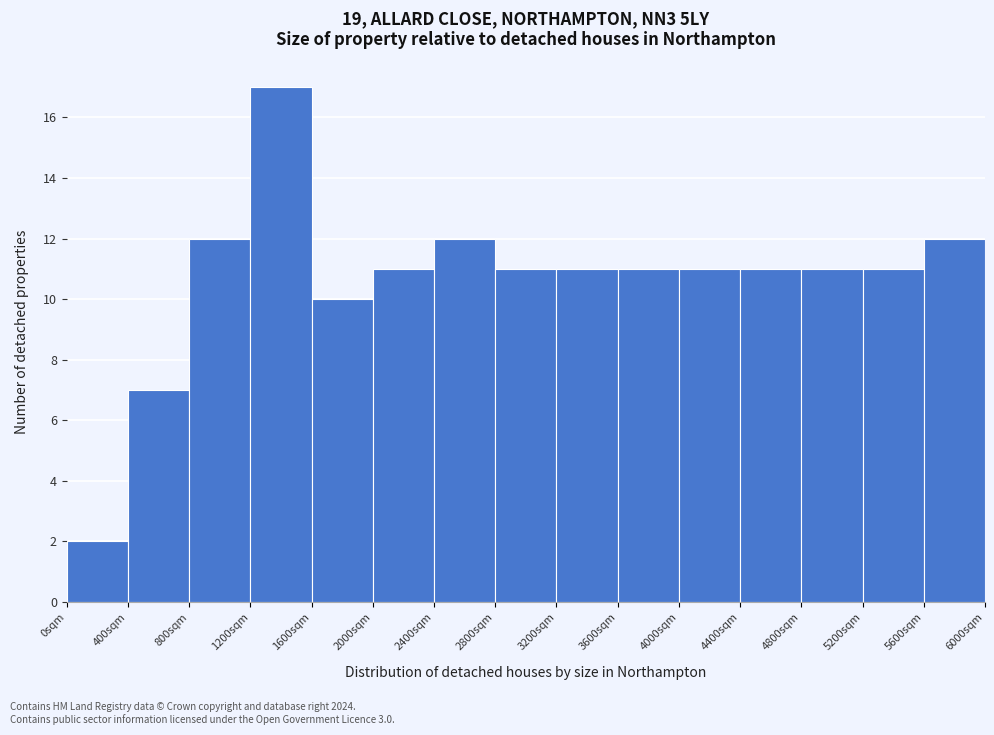

Which range on the x-axis has the tallest bar?

1200 to 1600